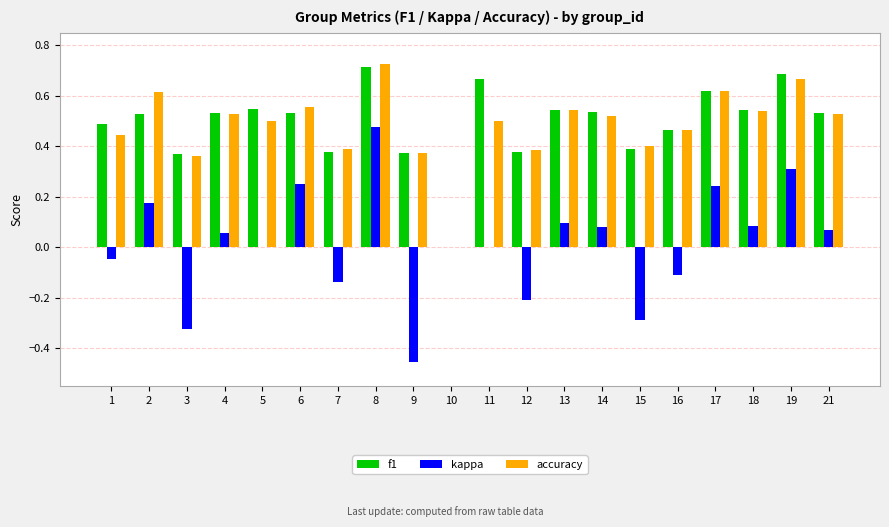

How many values in the f1 series exceed 0?

19